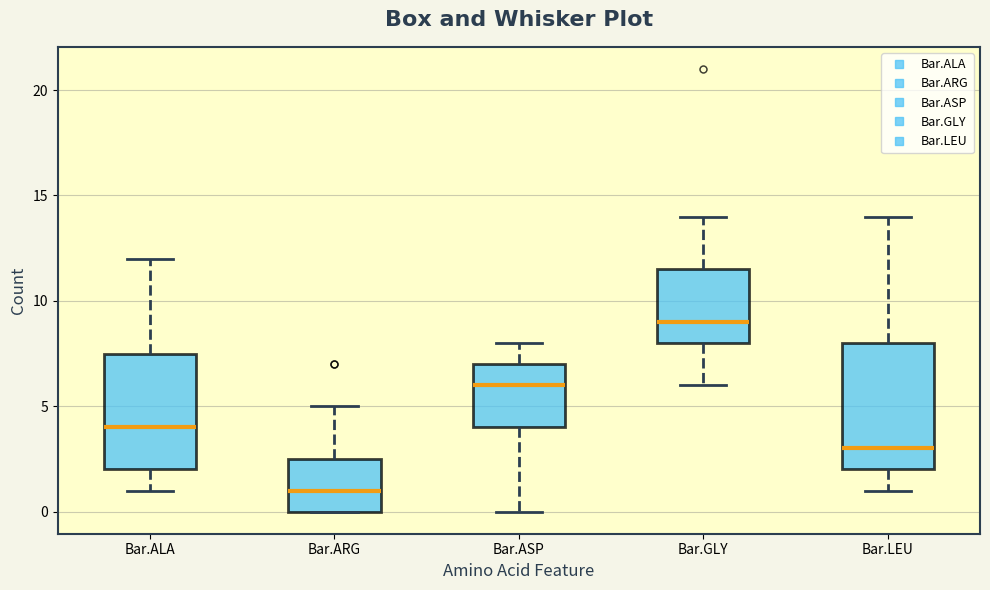

Which box is the tallest, from its lower edge to its upper edge?

Bar.LEU